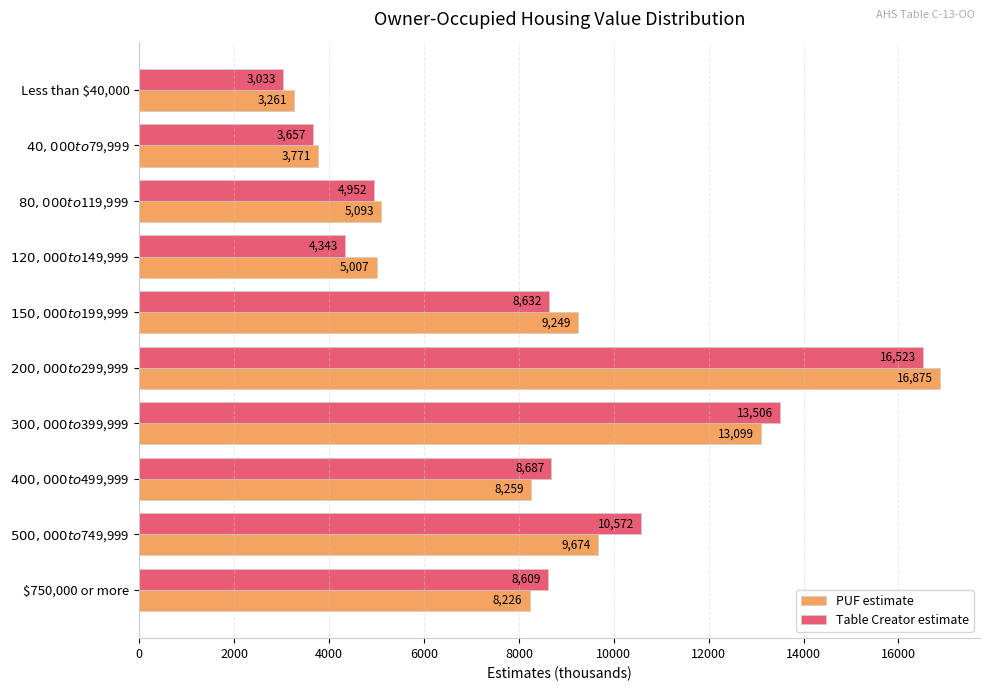

List the series in order of their peak value, lowest first.

Table Creator estimate, PUF estimate